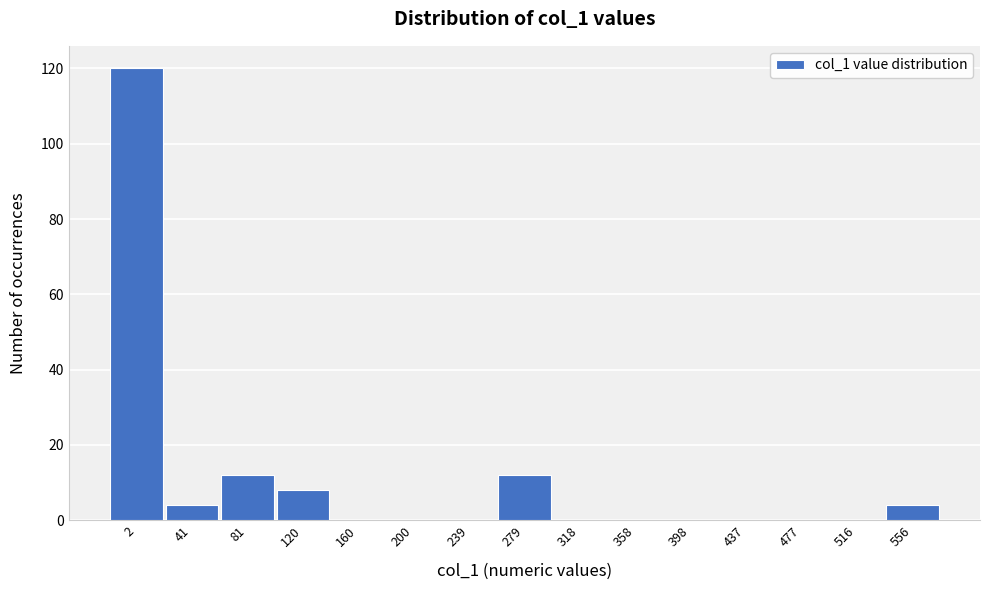

Reading left to right, transcribe all the data shown in this chart.

2=120	41=4	81=12	120=8	160=0	200=0	239=0	279=12	318=0	358=0	398=0	437=0	477=0	516=0	556=4